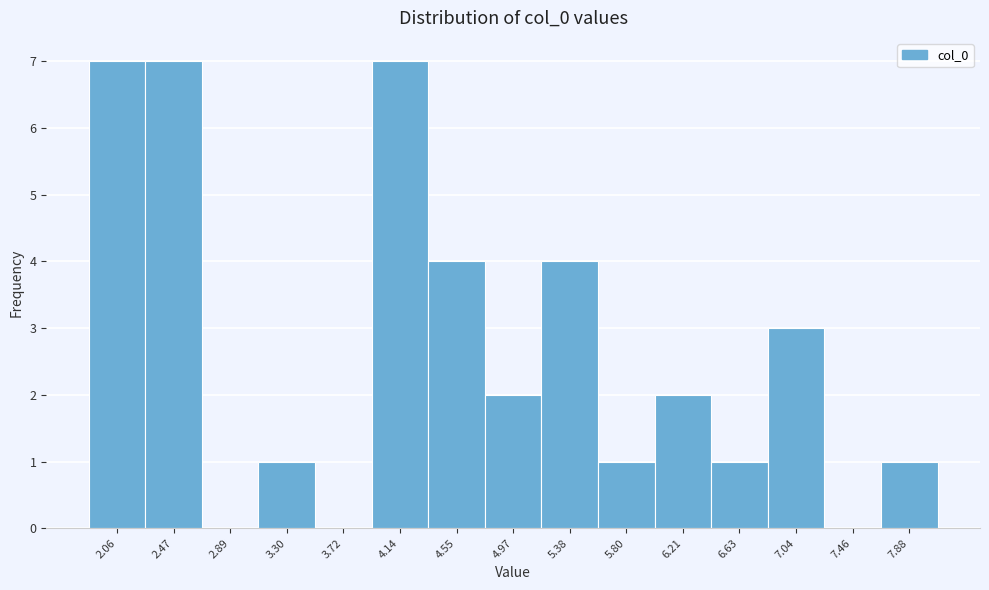

Reading right to left, what are all the values shown in this chart?

7.88=1	7.46=0	7.04=3	6.63=1	6.21=2	5.80=1	5.38=4	4.97=2	4.55=4	4.14=7	3.72=0	3.30=1	2.89=0	2.47=7	2.06=7